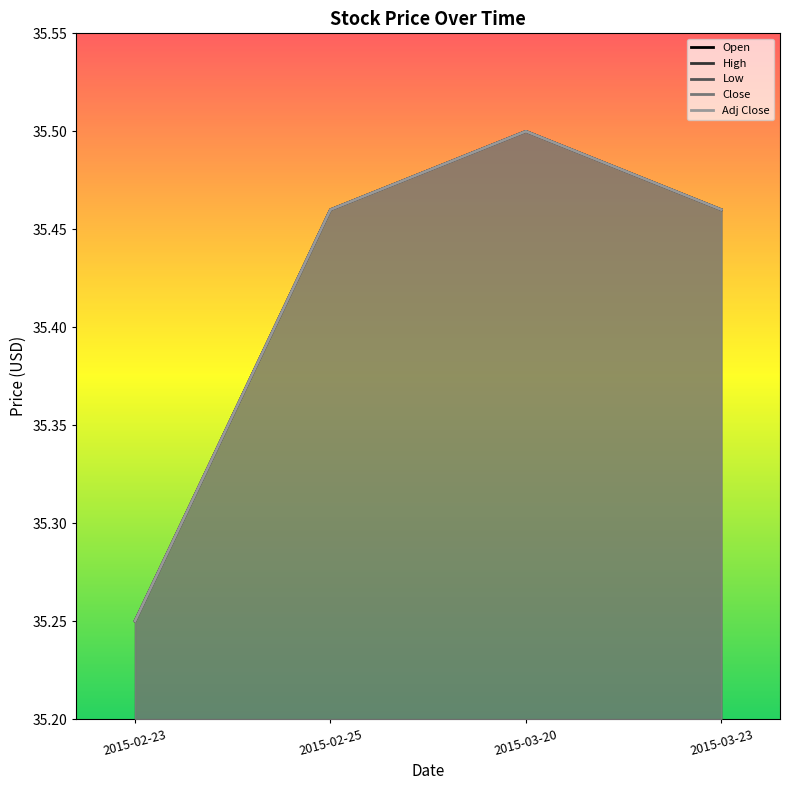

In Adj Close, how many points are higher than both neighbors (excluding endpoints)?

1